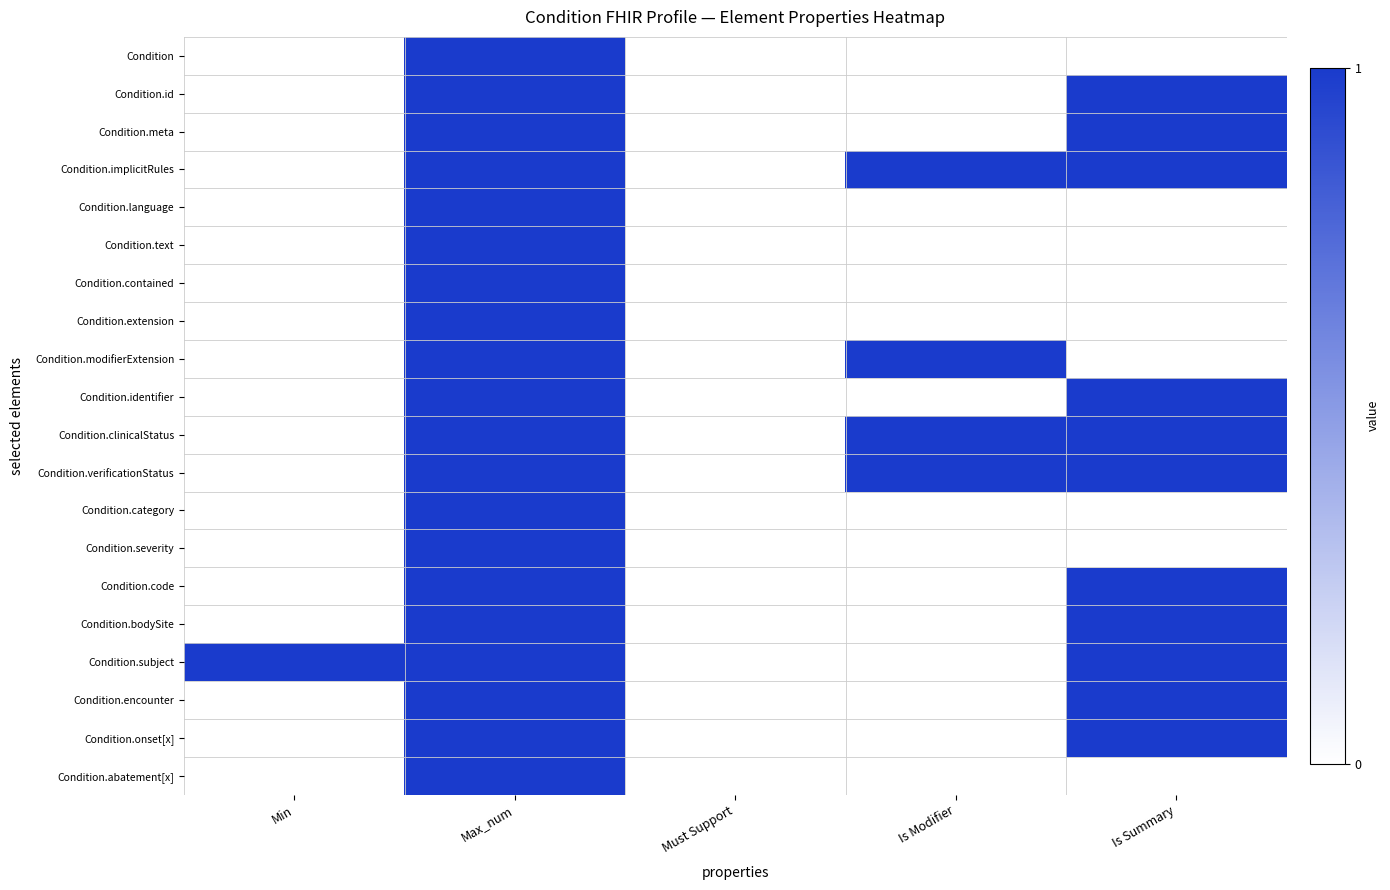

Which series has the largest range (max minus min)?

Condition